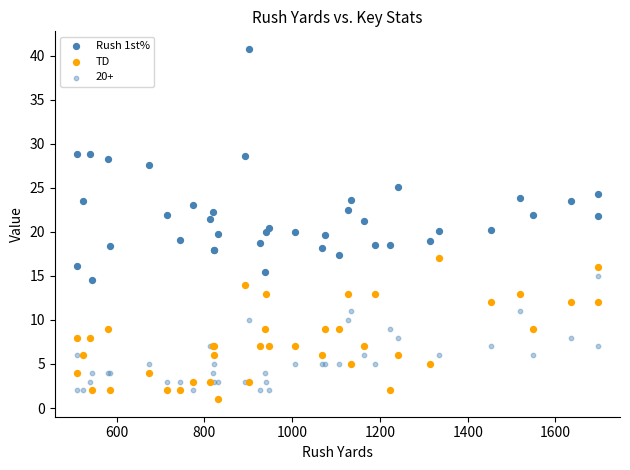

Which series reaches the minimum Y coordinate?

TD